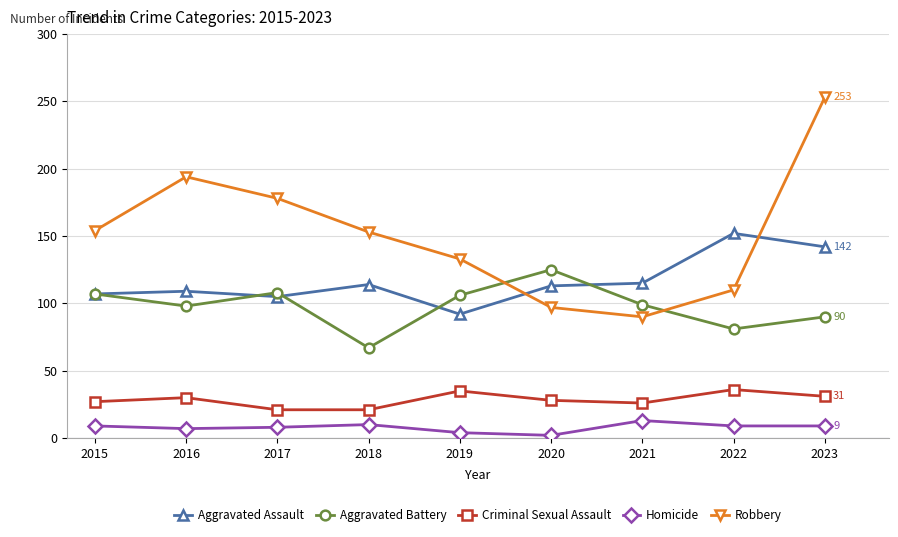

What is the difference between the highest and lowest values at 2020?

123